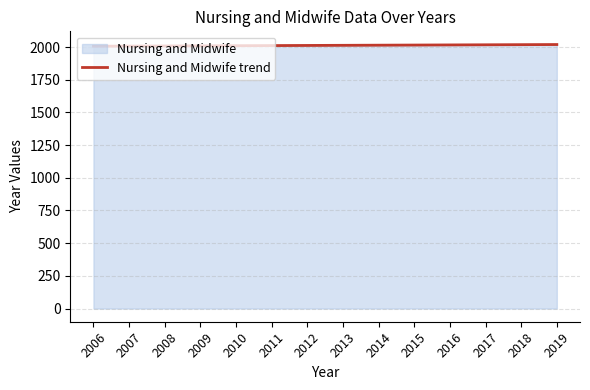

Approximately how many times larger is the value at 2011 compared to 2015?

1.0